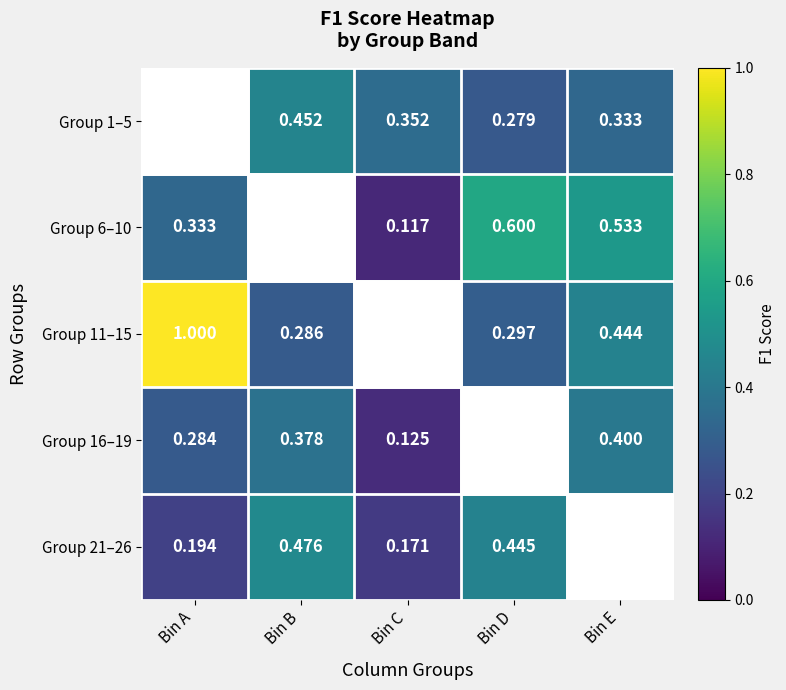

Is the value of Group 6–10 at Bin E greater than the value of Group 16–19 at Bin E?

Yes